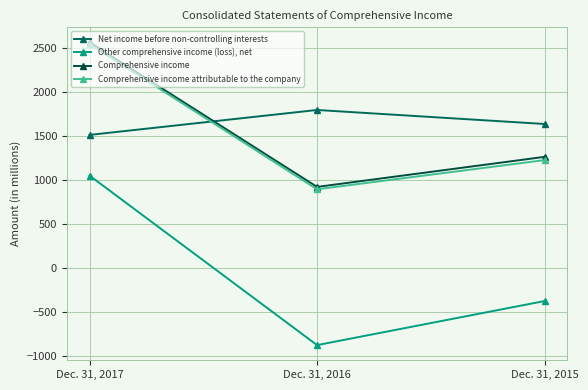

Between Dec. 31, 2017 and Dec. 31, 2015, which series saw the biggest shift?

Other comprehensive income (loss), net